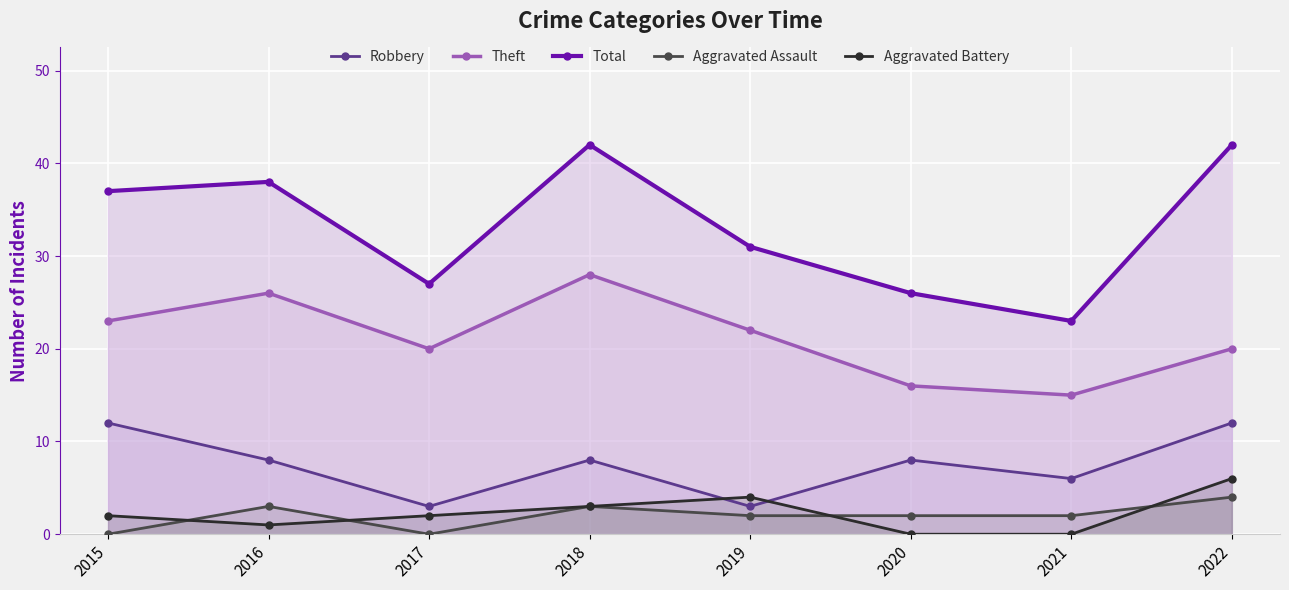

The value of Theft at 2022 is 20. True or false?

True